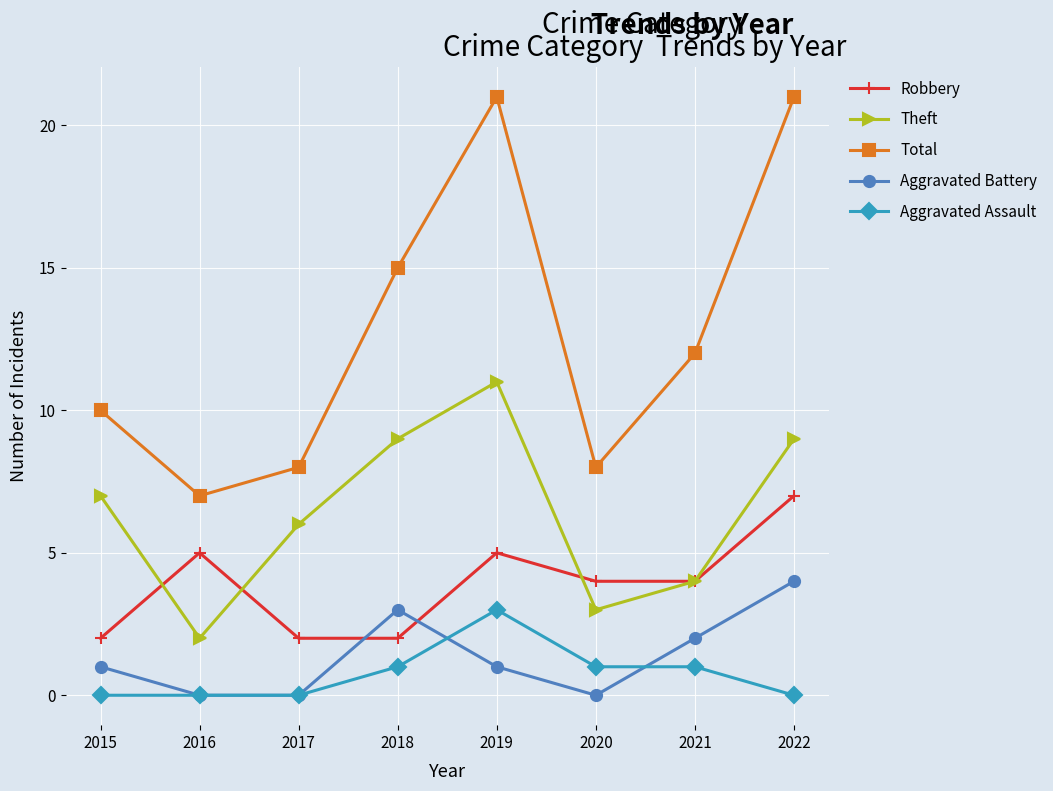

True or false: Aggravated Assault has more than 2 points higher than both neighbors.

False